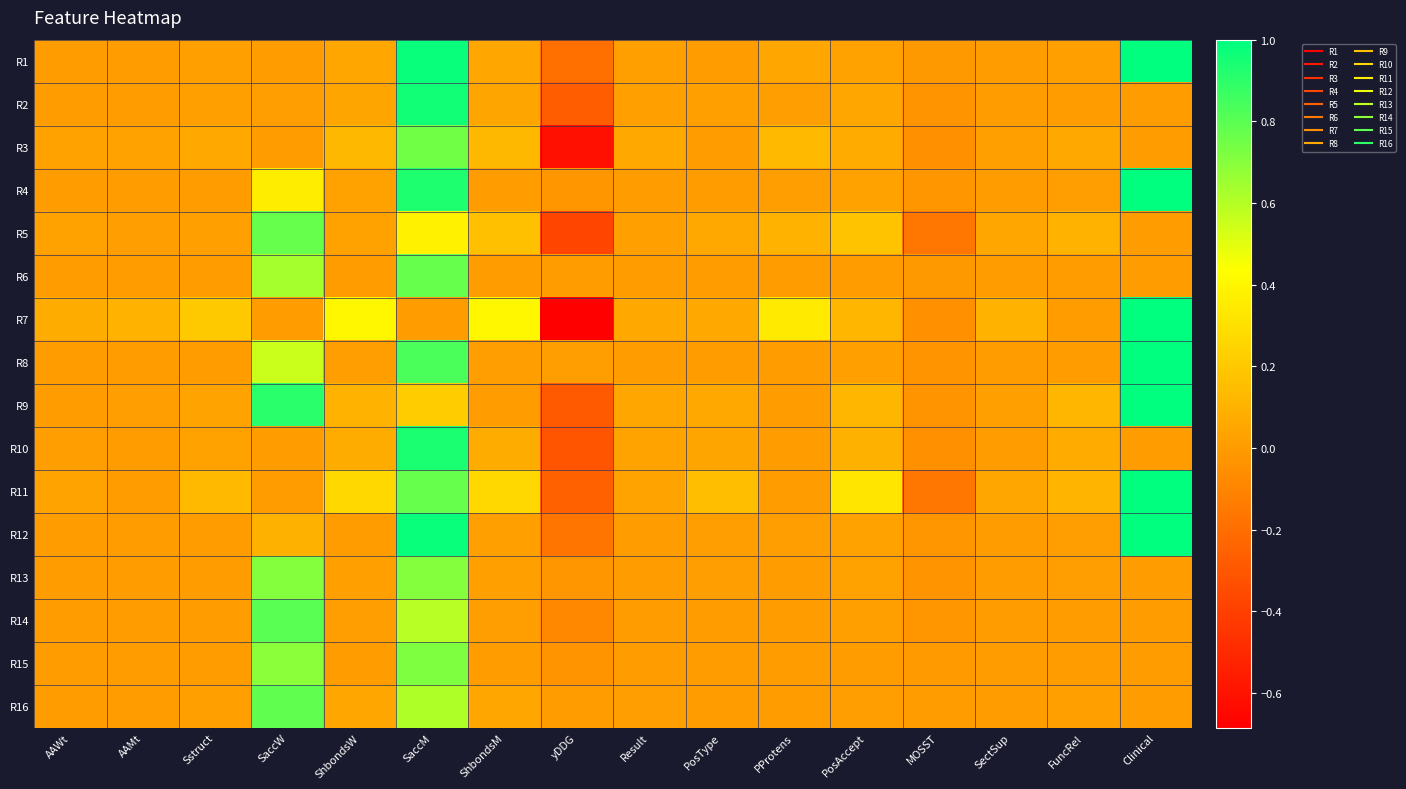

Reading right to left, transcribe all the data shown in this chart.

R1: Clinical=1.0	FuncRel=0.0	SectSup=0.0	MOSST=-0.0	PosAccept=0.0	PProtens=0.1	PosType=0.0	Result=0.0	yDDG=-0.2	ShbondsM=0.0	SaccM=1.0	ShbondsW=0.0	SaccW=0.0	Sstruct=0.0	AAMt=0.0	AAWt=0.0
R2: Clinical=0.0	FuncRel=0.0	SectSup=0.0	MOSST=-0.0	PosAccept=0.1	PProtens=0.0	PosType=0.0	Result=0.0	yDDG=-0.3	ShbondsM=0.0	SaccM=1.0	ShbondsW=0.0	SaccW=0.0	Sstruct=0.0	AAMt=0.0	AAWt=0.0
R3: Clinical=0.0	FuncRel=0.1	SectSup=0.0	MOSST=-0.0	PosAccept=0.1	PProtens=0.1	PosType=0.0	Result=0.1	yDDG=-0.6	ShbondsM=0.1	SaccM=0.7	ShbondsW=0.1	SaccW=0.0	Sstruct=0.1	AAMt=0.0	AAWt=0.0
R4: Clinical=1.0	FuncRel=0.0	SectSup=0.0	MOSST=-0.0	PosAccept=0.0	PProtens=0.0	PosType=0.0	Result=0.0	yDDG=-0.0	ShbondsM=0.0	SaccM=0.9	ShbondsW=0.0	SaccW=0.4	Sstruct=0.0	AAMt=0.0	AAWt=0.0
R5: Clinical=0.0	FuncRel=0.1	SectSup=0.0	MOSST=-0.2	PosAccept=0.2	PProtens=0.1	PosType=0.1	Result=0.0	yDDG=-0.4	ShbondsM=0.2	SaccM=0.4	ShbondsW=0.0	SaccW=0.8	Sstruct=0.0	AAMt=0.0	AAWt=0.0
R6: Clinical=0.0	FuncRel=0.0	SectSup=0.0	MOSST=-0.0	PosAccept=0.0	PProtens=0.0	PosType=0.0	Result=0.0	yDDG=0.0	ShbondsM=0.0	SaccM=0.8	ShbondsW=0.0	SaccW=0.6	Sstruct=0.0	AAMt=0.0	AAWt=0.0
R7: Clinical=1.0	FuncRel=0.0	SectSup=0.1	MOSST=-0.0	PosAccept=0.1	PProtens=0.3	PosType=0.1	Result=0.1	yDDG=-0.7	ShbondsM=0.4	SaccM=0.0	ShbondsW=0.4	SaccW=0.0	Sstruct=0.2	AAMt=0.1	AAWt=0.1
R8: Clinical=1.0	FuncRel=0.0	SectSup=0.0	MOSST=-0.0	PosAccept=0.0	PProtens=0.0	PosType=0.0	Result=0.0	yDDG=0.0	ShbondsM=0.0	SaccM=0.8	ShbondsW=0.0	SaccW=0.6	Sstruct=0.0	AAMt=0.0	AAWt=0.0
R9: Clinical=1.0	FuncRel=0.1	SectSup=0.0	MOSST=-0.0	PosAccept=0.1	PProtens=0.0	PosType=0.1	Result=0.0	yDDG=-0.3	ShbondsM=0.0	SaccM=0.2	ShbondsW=0.1	SaccW=0.9	Sstruct=0.0	AAMt=0.0	AAWt=0.0
R10: Clinical=0.0	FuncRel=0.1	SectSup=0.0	MOSST=-0.0	PosAccept=0.1	PProtens=0.0	PosType=0.0	Result=0.0	yDDG=-0.3	ShbondsM=0.1	SaccM=0.9	ShbondsW=0.1	SaccW=0.0	Sstruct=0.0	AAMt=0.0	AAWt=0.0
R11: Clinical=1.0	FuncRel=0.1	SectSup=0.0	MOSST=-0.2	PosAccept=0.3	PProtens=0.0	PosType=0.2	Result=0.0	yDDG=-0.3	ShbondsM=0.3	SaccM=0.8	ShbondsW=0.3	SaccW=0.0	Sstruct=0.1	AAMt=0.0	AAWt=0.0
R12: Clinical=1.0	FuncRel=0.0	SectSup=0.0	MOSST=-0.0	PosAccept=0.0	PProtens=0.0	PosType=0.0	Result=0.0	yDDG=-0.2	ShbondsM=0.0	SaccM=1.0	ShbondsW=0.0	SaccW=0.1	Sstruct=0.0	AAMt=0.0	AAWt=0.0
R13: Clinical=0.0	FuncRel=0.0	SectSup=0.0	MOSST=-0.0	PosAccept=0.0	PProtens=0.0	PosType=0.0	Result=0.0	yDDG=-0.0	ShbondsM=0.0	SaccM=0.7	ShbondsW=0.0	SaccW=0.7	Sstruct=0.0	AAMt=0.0	AAWt=0.0
R14: Clinical=0.0	FuncRel=0.0	SectSup=0.0	MOSST=-0.0	PosAccept=0.0	PProtens=0.0	PosType=0.0	Result=0.0	yDDG=-0.1	ShbondsM=0.0	SaccM=0.6	ShbondsW=0.0	SaccW=0.8	Sstruct=0.0	AAMt=0.0	AAWt=0.0
R15: Clinical=0.0	FuncRel=0.0	SectSup=0.0	MOSST=-0.0	PosAccept=0.0	PProtens=0.0	PosType=0.0	Result=0.0	yDDG=-0.0	ShbondsM=0.0	SaccM=0.7	ShbondsW=0.0	SaccW=0.7	Sstruct=0.0	AAMt=0.0	AAWt=0.0
R16: Clinical=0.0	FuncRel=0.0	SectSup=0.0	MOSST=0.0	PosAccept=0.0	PProtens=0.0	PosType=0.0	Result=0.0	yDDG=0.0	ShbondsM=0.0	SaccM=0.6	ShbondsW=0.0	SaccW=0.8	Sstruct=0.0	AAMt=0.0	AAWt=0.0